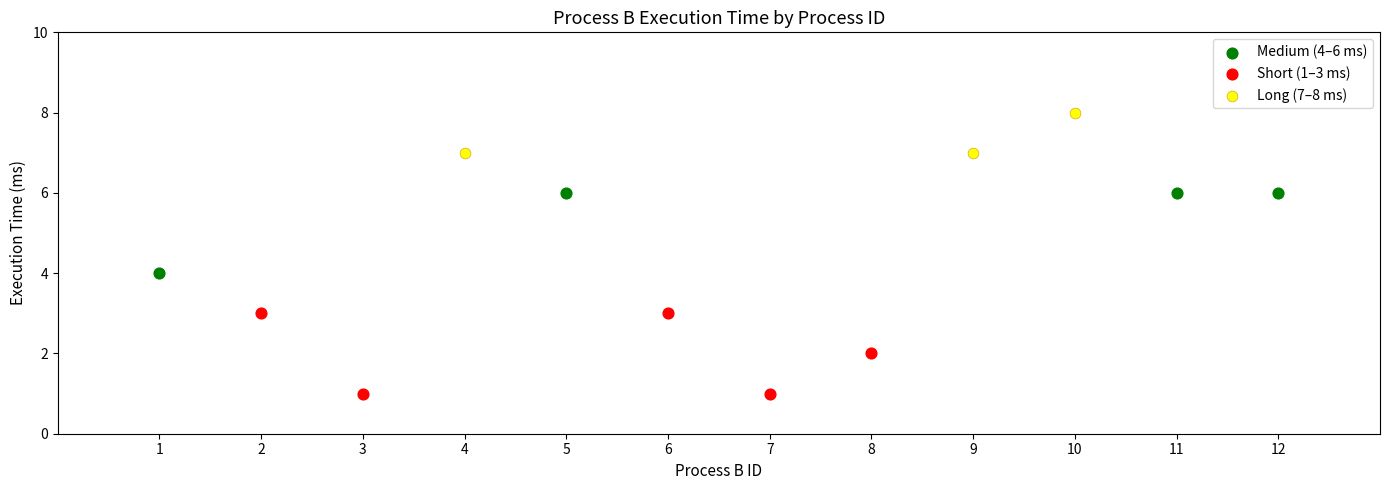

Which series reaches the maximum Y coordinate?

Long (7–8 ms)